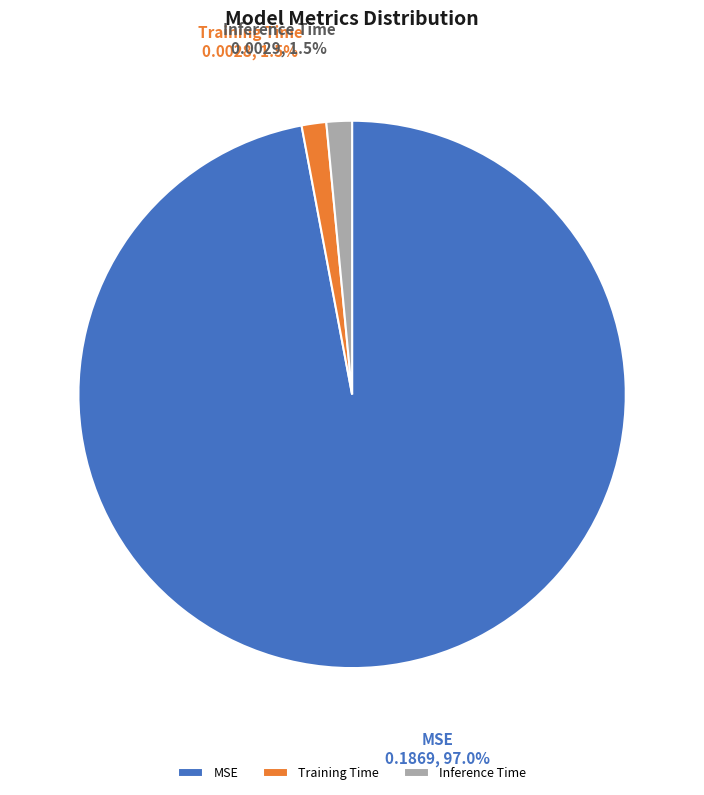

Between MSE and Inference Time, which is larger?

MSE